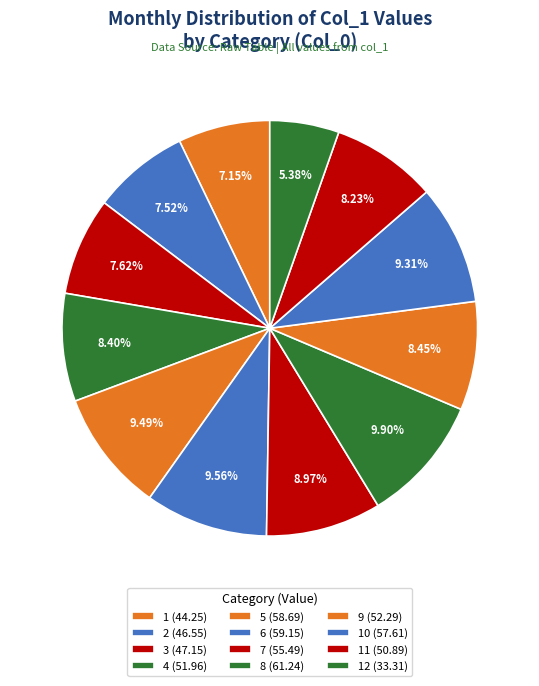

How many segments does this pie chart have?

12